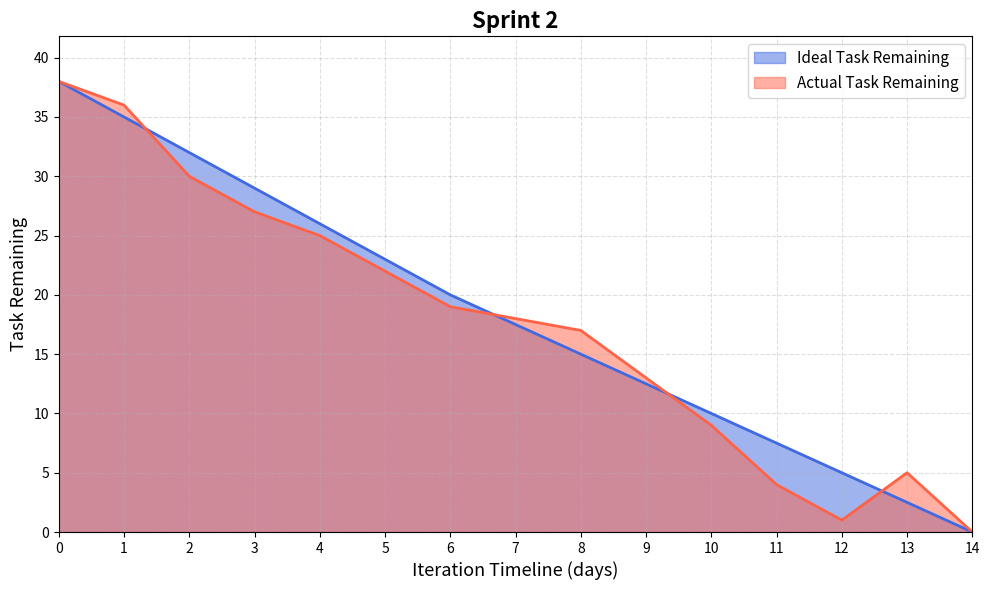

Which category has the lowest value in the Actual Task Remaining series?

14